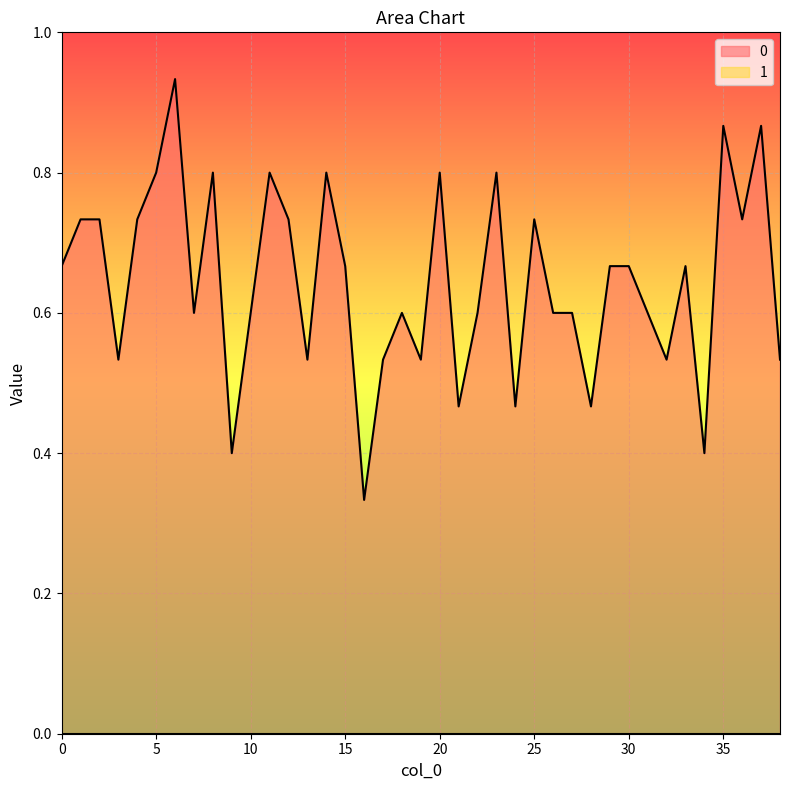

What value does the data have at 29?

0.7